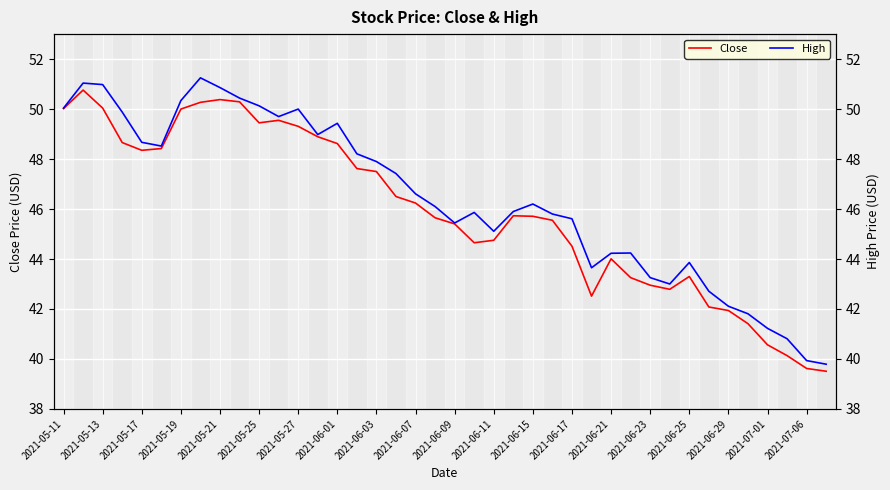

List the series in order of their peak value, lowest first.

Close, High